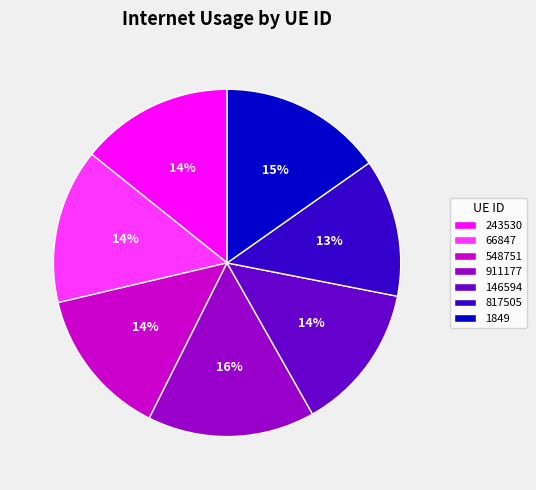

Which has a higher value, 911177 or 146594?

911177